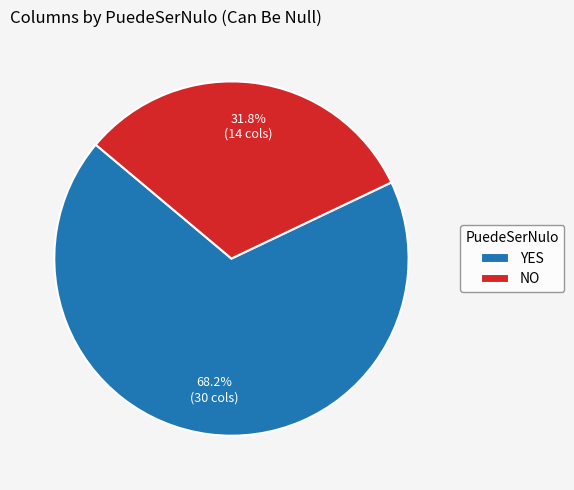

The NO slice represents 32% of the pie. True or false?

True